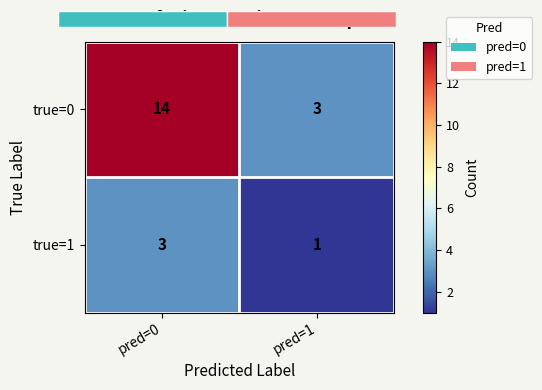

Is the value of true=1 at pred=1 greater than the value of true=0 at pred=1?

No